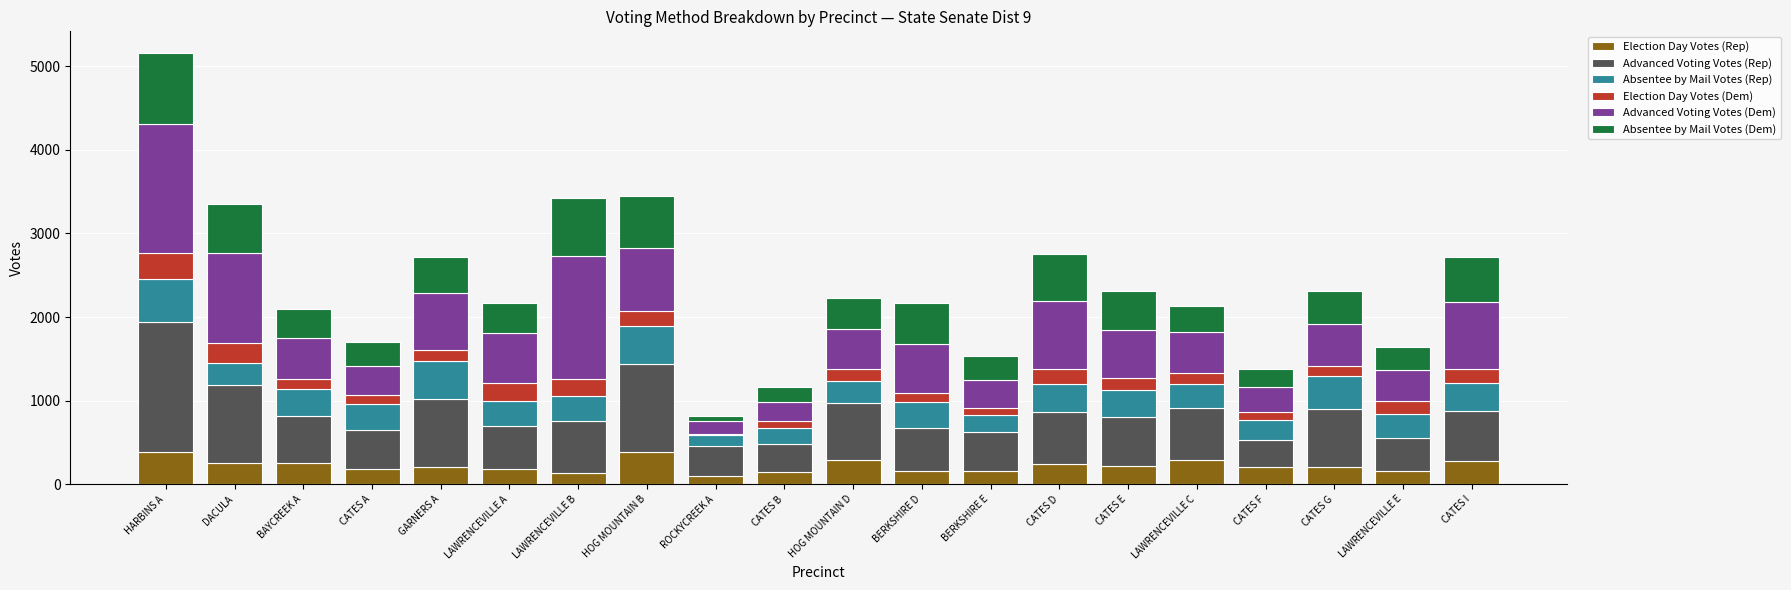

At which category is the sum across all series the highest?

HARBINS A